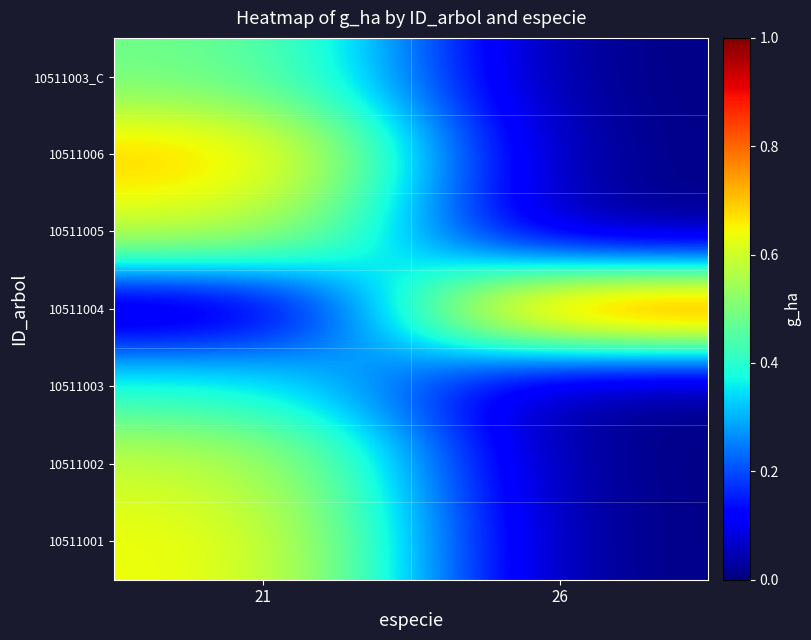

How many distinct data groups are displayed?

7